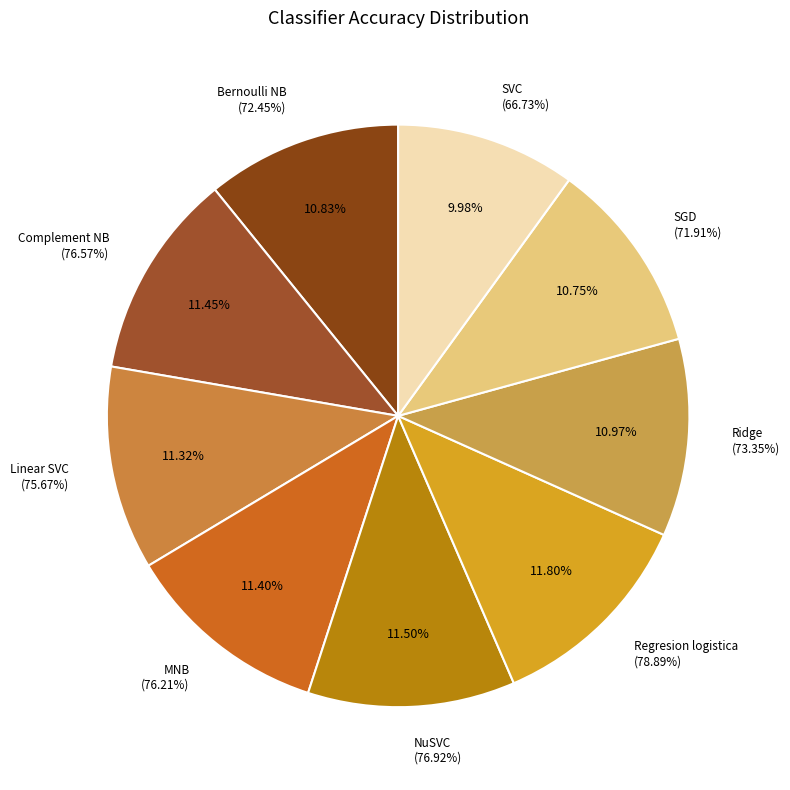

Rank the categories by value from lowest to highest.

SVC, SGD, Bernoulli NB, Ridge, Linear SVC, MNB, Complement NB, NuSVC, Regresion logistica